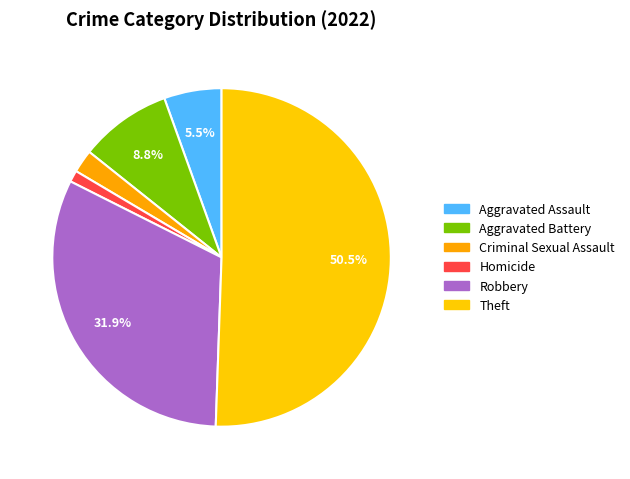

Count the number of slices in the pie.

6